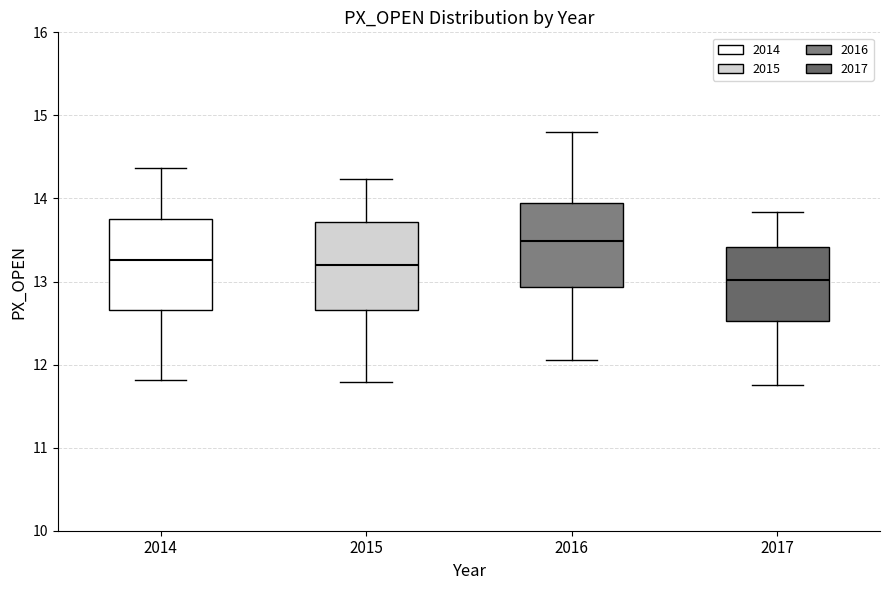

Reading left to right, transcribe this box plot: for each box, give where its median line is, the range the box spans, and where its two whiskers end, as read against the y-axis. The values are not printed on the chart, so give them approximately, as read against the axis.

2014: median 13.3, box 12.7 to 13.8, whiskers 11.8 to 14.4
2015: median 13.2, box 12.7 to 13.7, whiskers 11.8 to 14.2
2016: median 13.5, box 12.9 to 13.9, whiskers 12.1 to 14.8
2017: median 13.0, box 12.5 to 13.4, whiskers 11.8 to 13.8